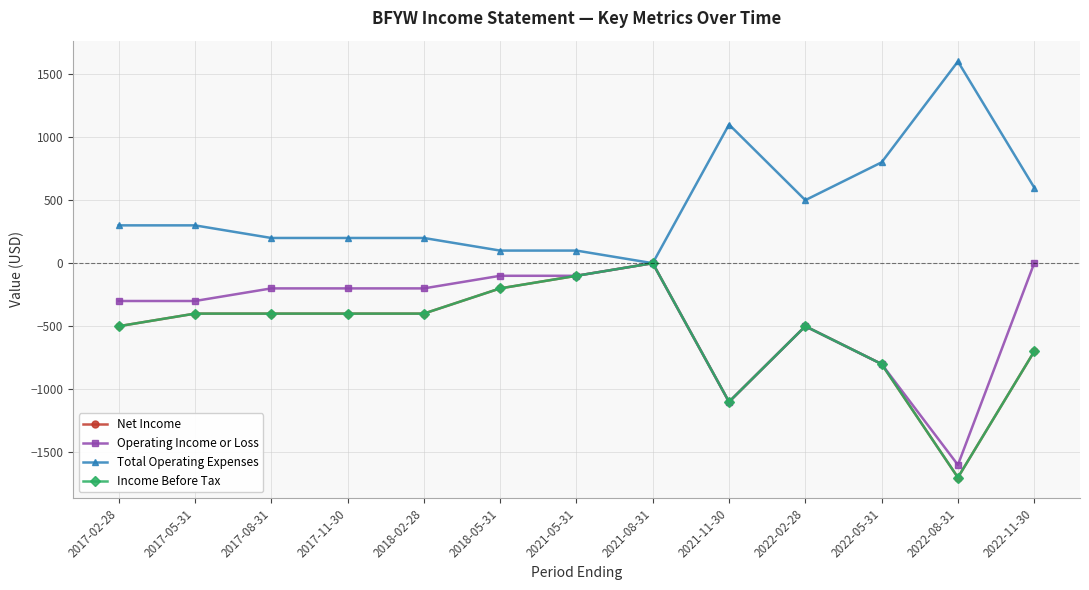

What is the sum of all Total Operating Expenses values?

6000